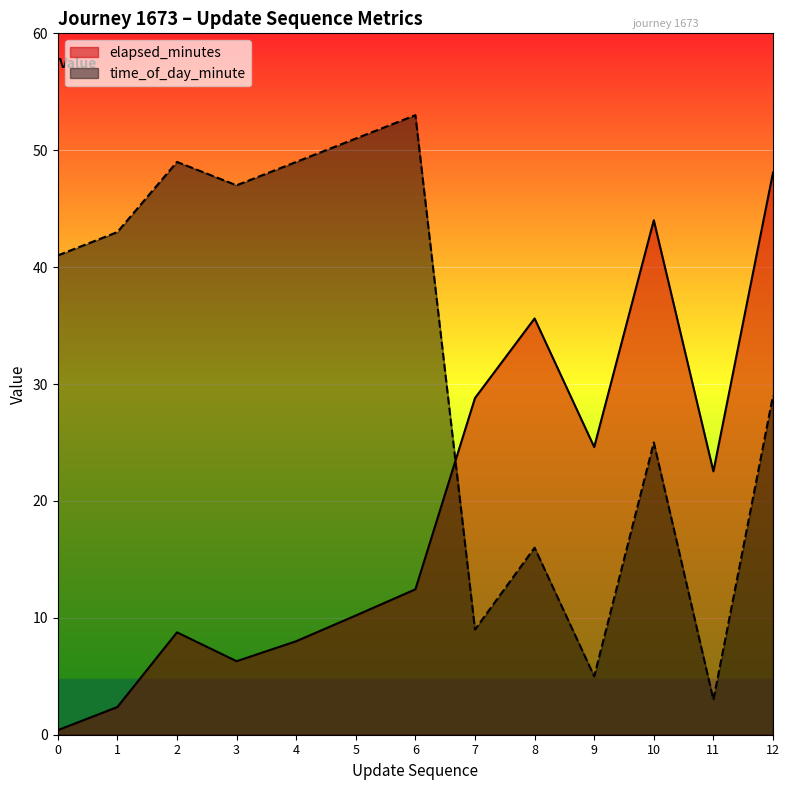

The value of time_of_day_minute at 0 is 41.0. True or false?

True